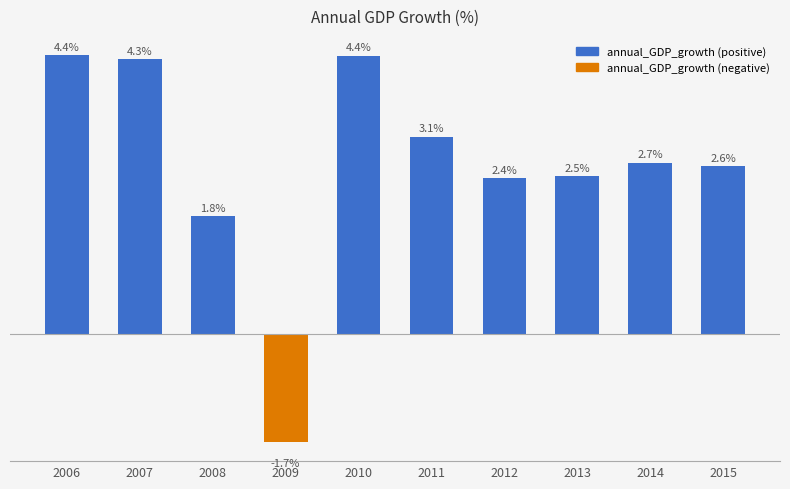

Are the bars horizontal?

No